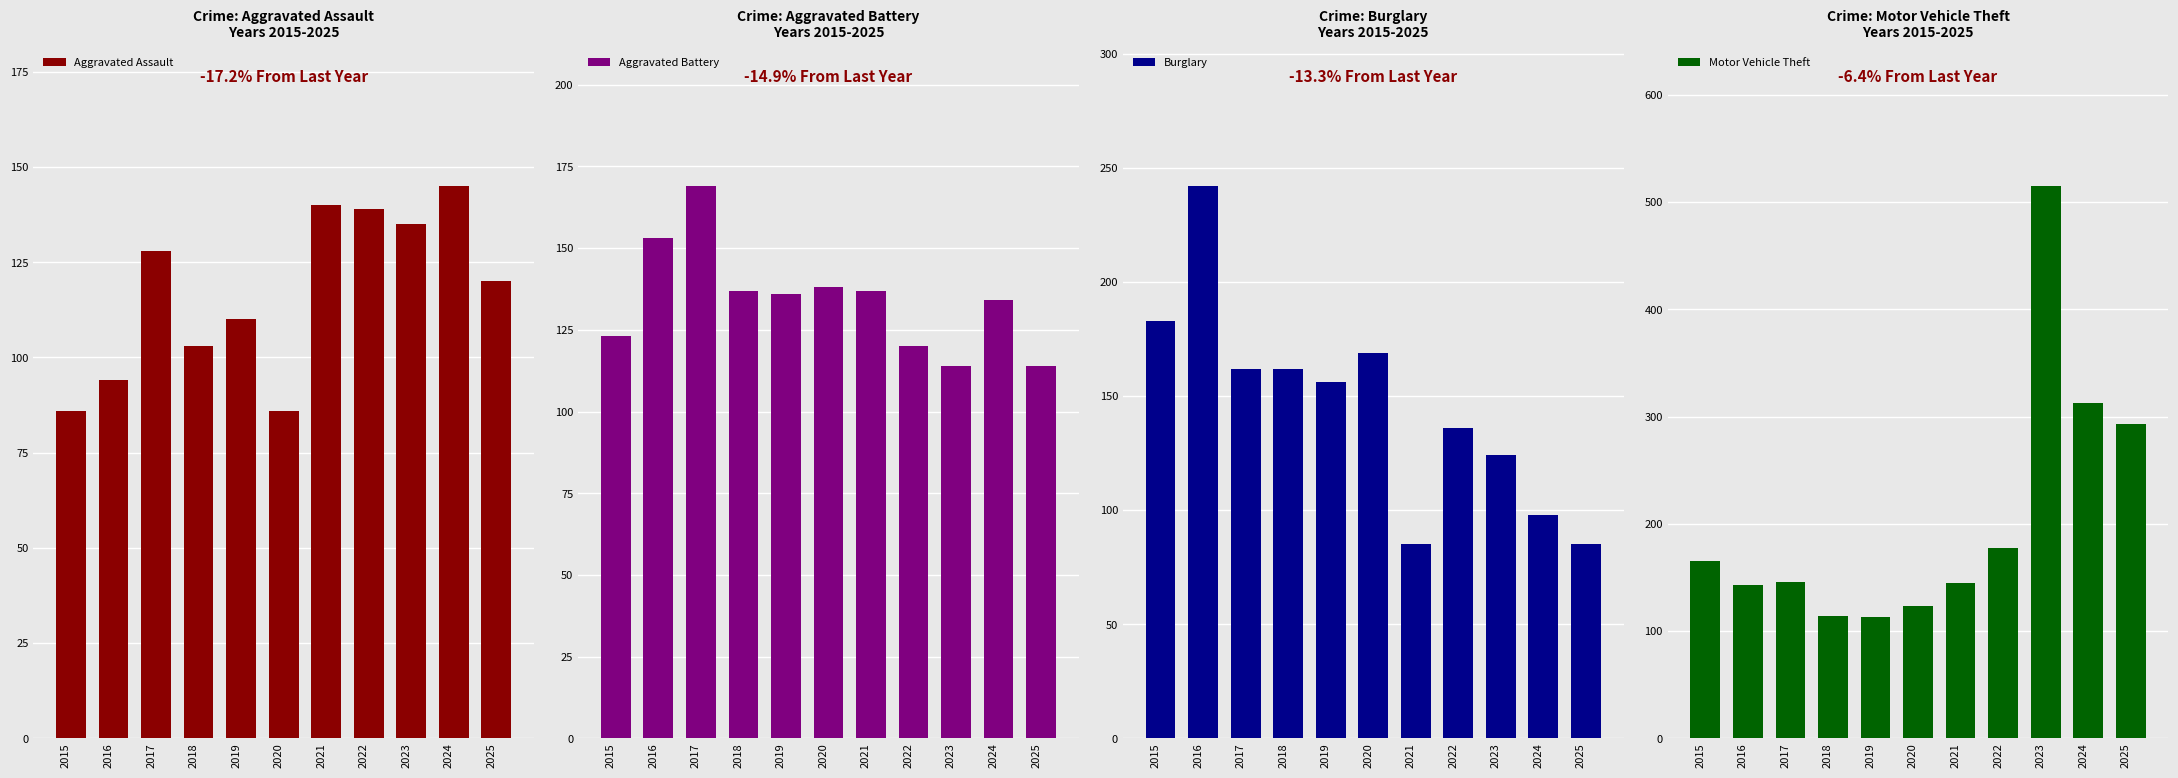

Reading left to right, extract all data points from this chart.

Aggravated Assault: 86	94	128	103	110	86	140	139	135	145	120
Aggravated Battery: 123	153	169	137	136	138	137	120	114	134	114
Burglary: 183	242	162	162	156	169	85	136	124	98	85
Motor Vehicle Theft: 165	143	146	114	113	123	145	177	515	313	293